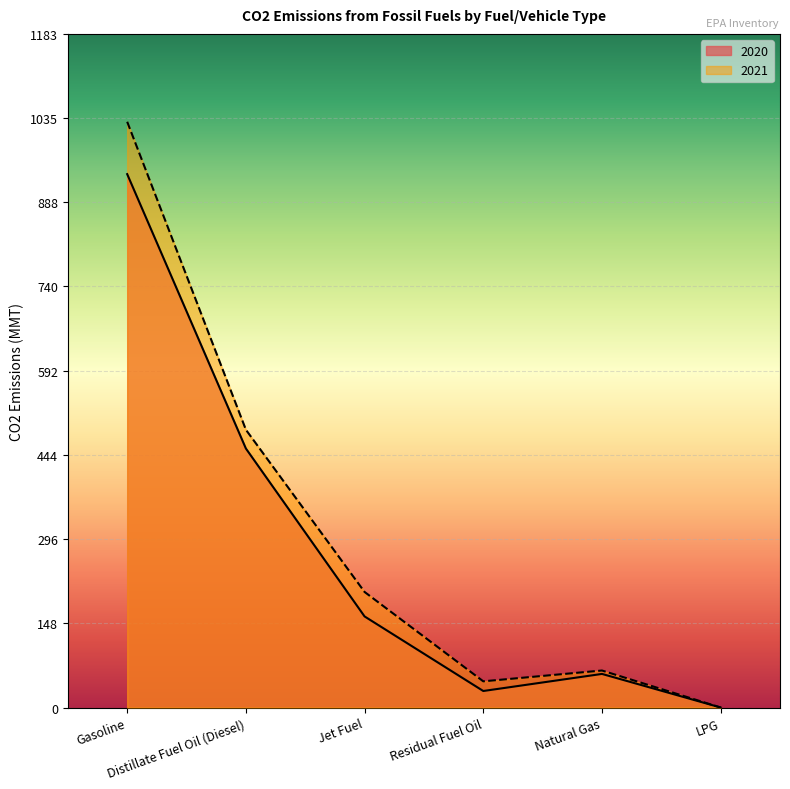

What are all the series names shown in the legend?

2020, 2021